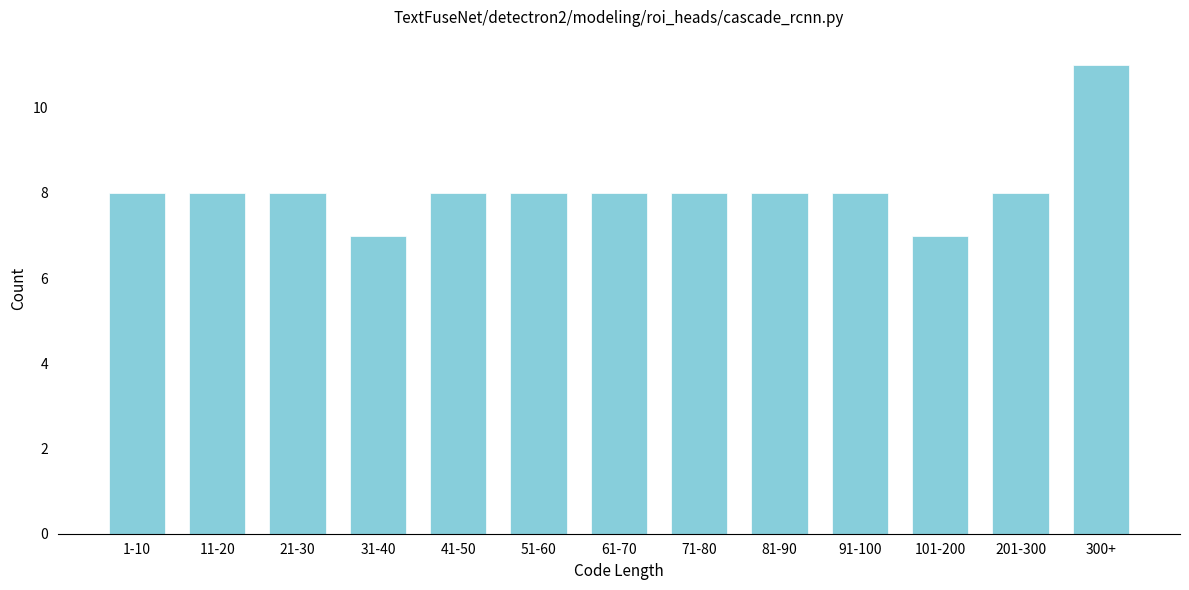

Reading left to right, what are all the values shown in this chart?

8	8	8	7	8	8	8	8	8	8	7	8	11